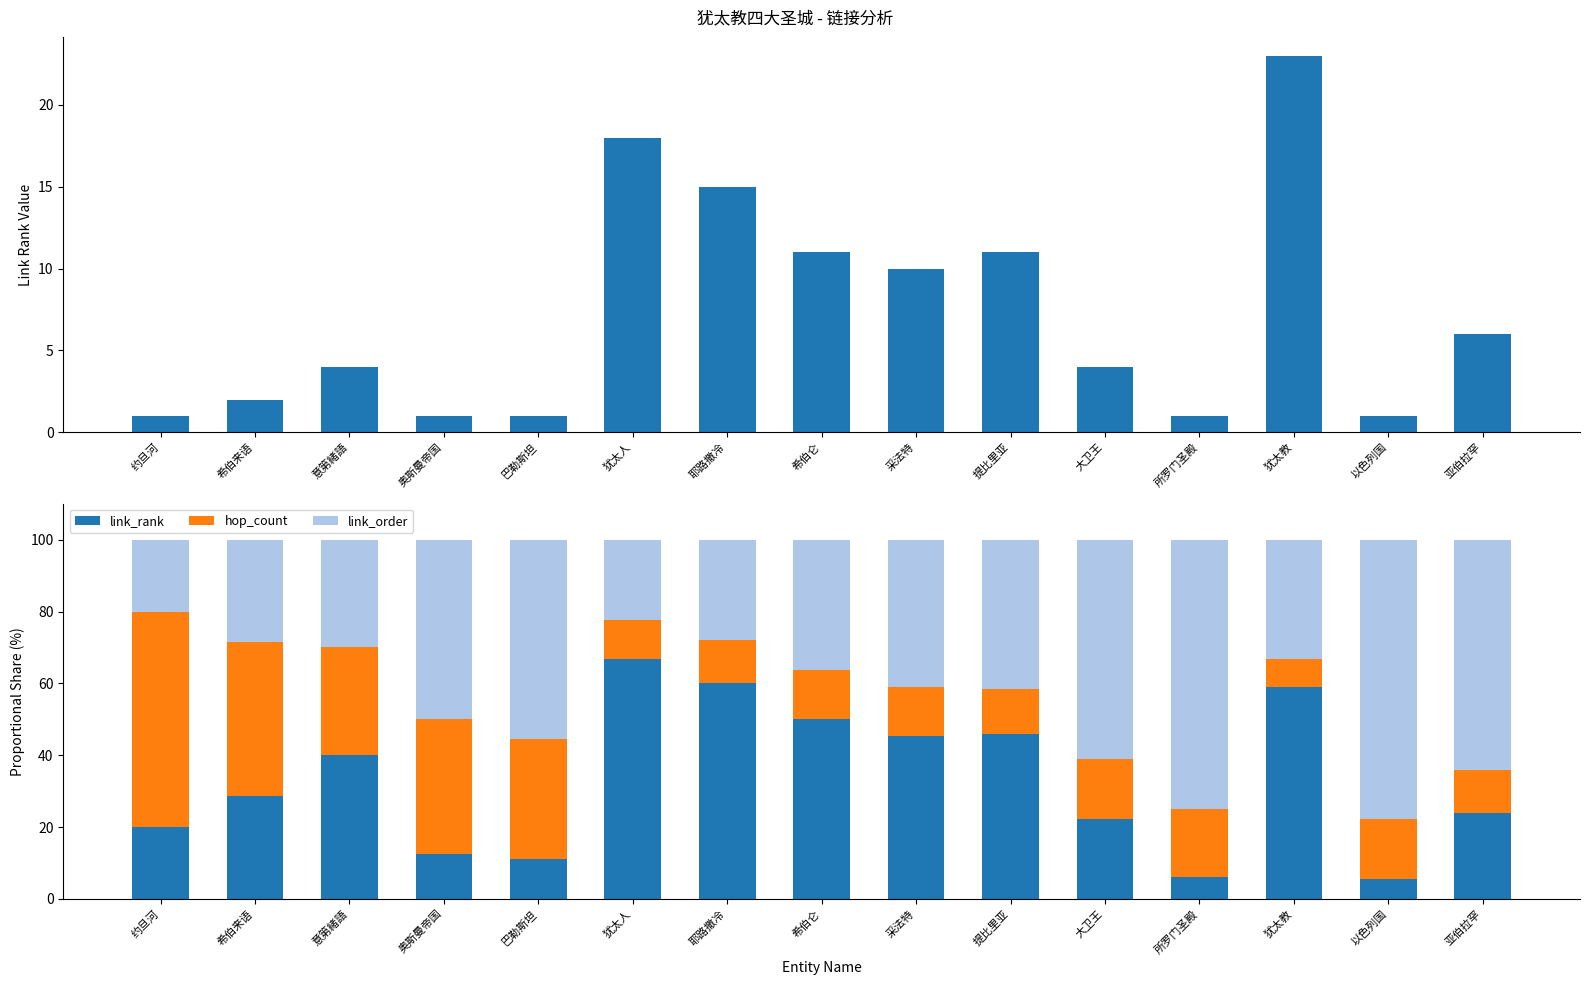

Reading right to left, extract all data points from this chart.

link_rank: 24.0	5.6	59.0	6.2	22.2	45.8	45.5	50.0	60.0	66.7	11.1	12.5	40.0	28.6	20.0
hop_count: 12.0	16.7	7.7	18.8	16.7	12.5	13.6	13.6	12.0	11.1	33.3	37.5	30.0	42.9	60.0
link_order: 64.0	77.8	33.3	75.0	61.1	41.7	40.9	36.4	28.0	22.2	55.6	50.0	30.0	28.6	20.0